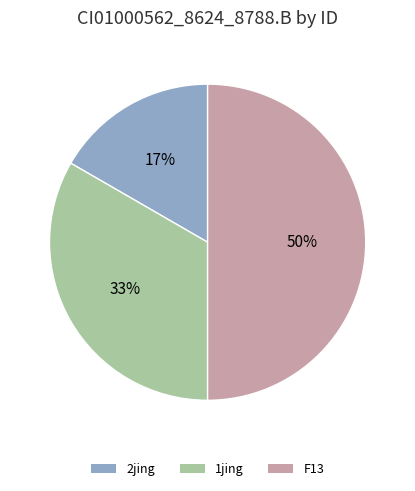

To the nearest percent, what is the difference between the largest and smallest slice percentages?

33%